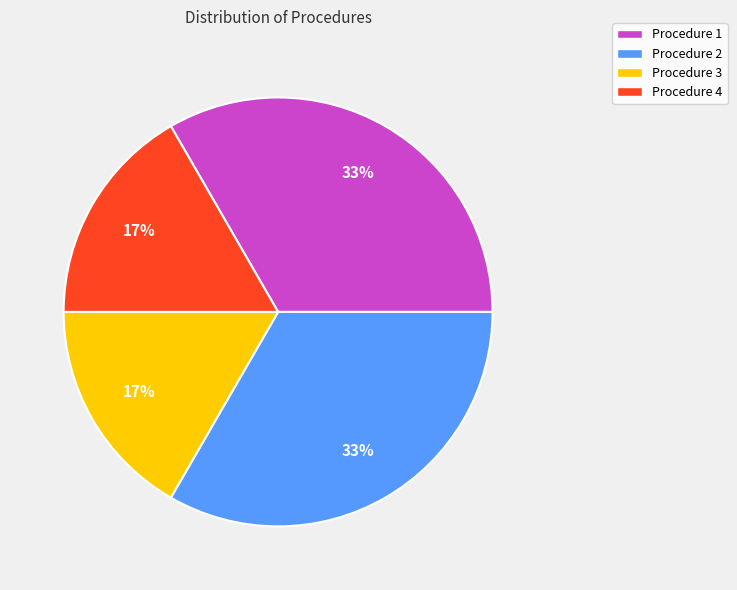

To the nearest percent, what portion does Procedure 1 represent?

33%